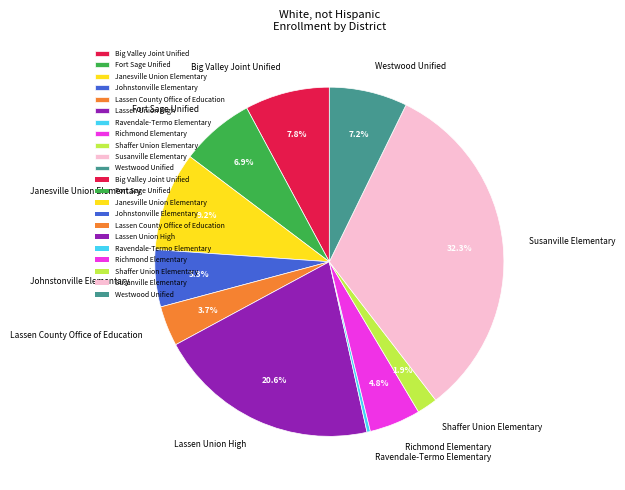

Combined, do Lassen Union High and Lassen County Office of Education account for over 50%?

No